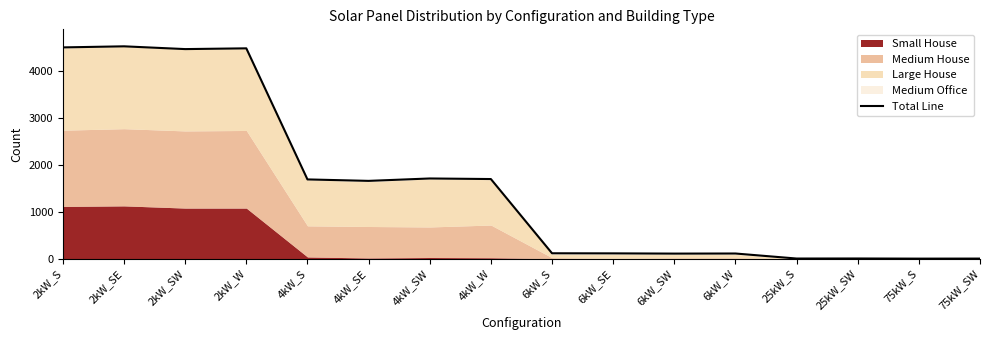

What position from the left is 4kW_SE?

6